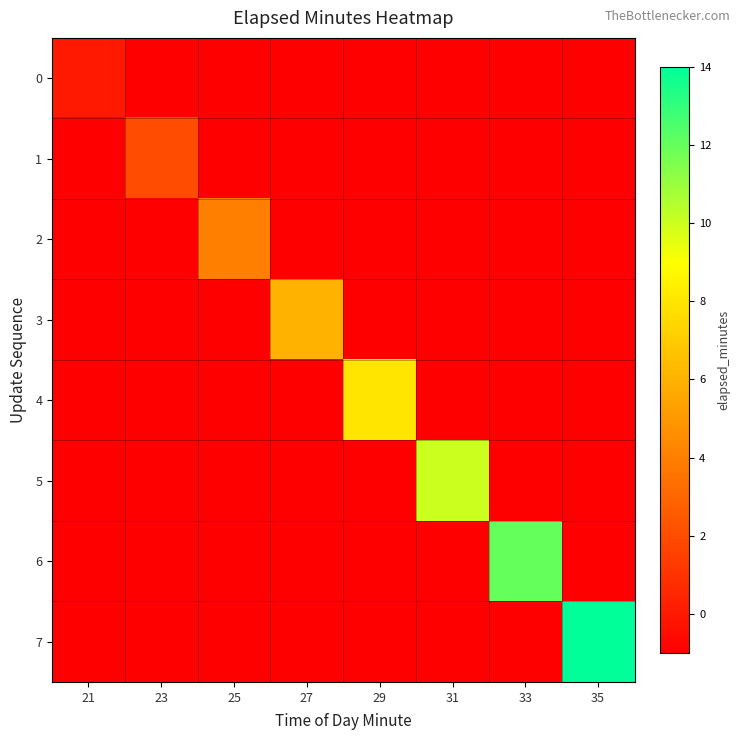

What is the difference between the highest and lowest values at 29?

9